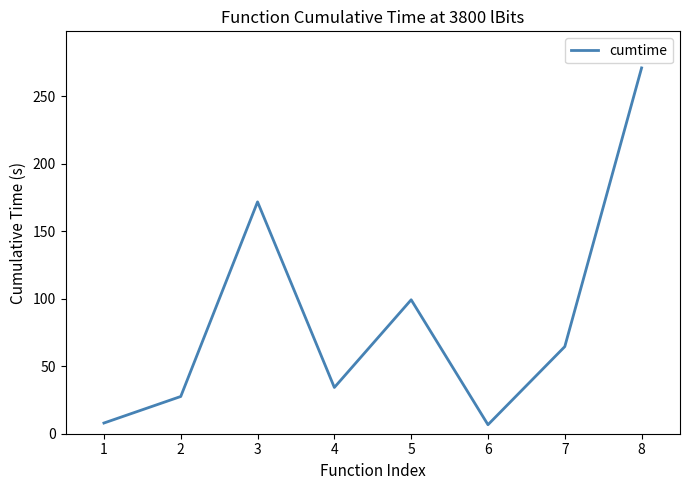

What is the greatest value displayed?

271.1